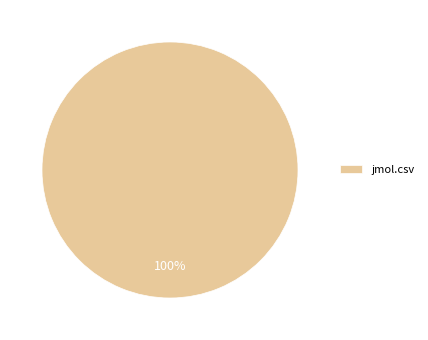

Rank the categories by value from lowest to highest.

jmol.csv